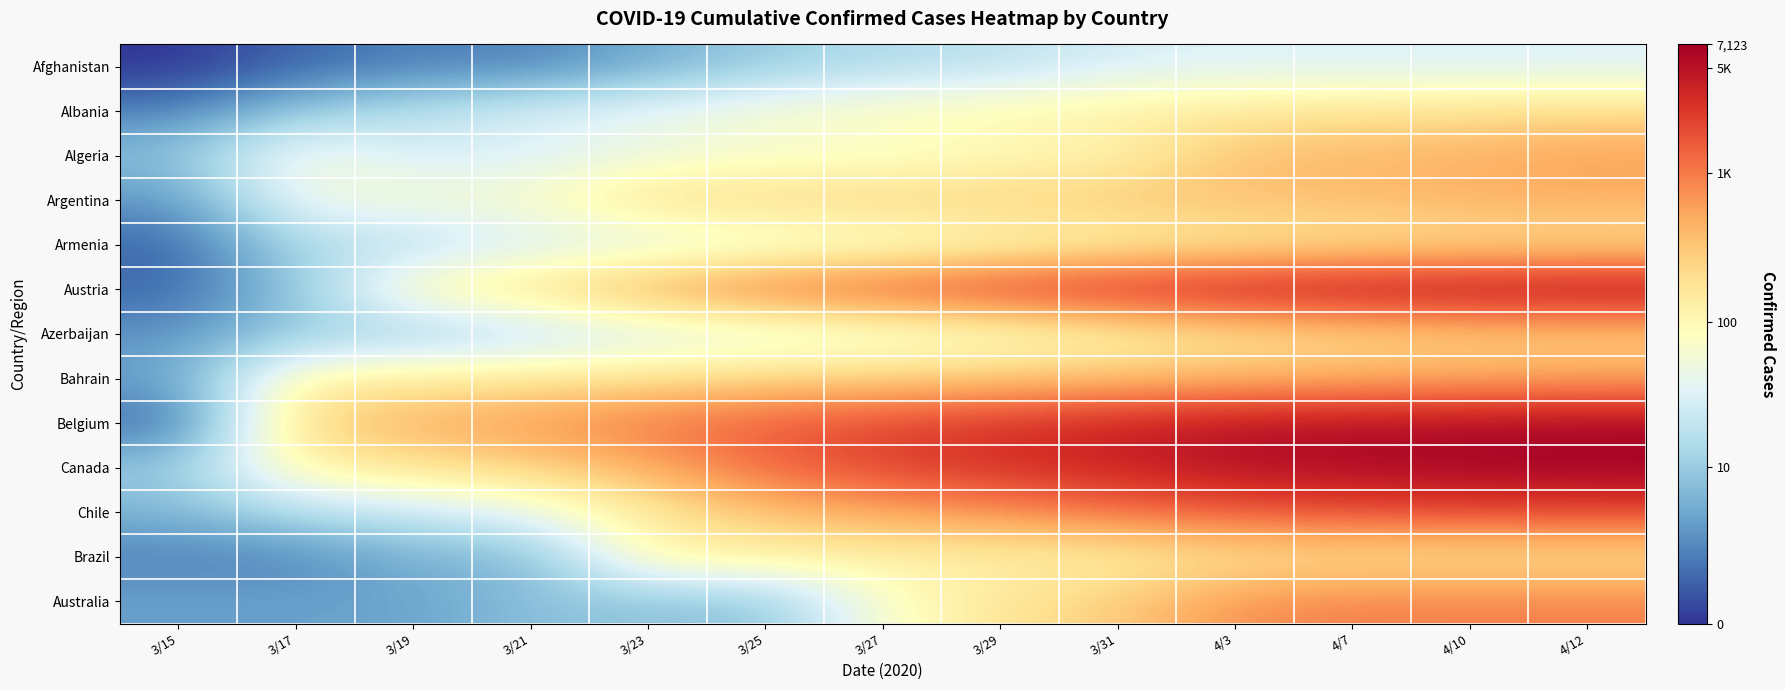

Reading left to right, what are all the values shown in this chart?

Afghanistan: 3/15=0.0	3/17=0.7	3/19=1.1	3/21=1.1	3/23=1.8	3/25=2.4	3/27=2.8	3/29=2.9	3/31=3.4	4/3=3.5	4/7=3.5	4/10=3.5	4/12=3.5
Albania: 3/15=1.1	3/17=2.4	3/19=2.9	3/21=3.5	3/23=3.8	3/25=4.2	3/27=4.5	3/29=4.7	3/31=4.9	4/3=5.1	4/7=5.2	4/10=5.3	4/12=5.4
Algeria: 3/15=2.2	3/17=4.2	3/19=3.4	3/21=3.5	3/23=3.9	3/25=4.1	3/27=4.1	3/29=4.5	3/31=4.7	4/3=5.9	4/7=6.0	4/10=6.1	4/12=6.4
Argentina: 3/15=1.4	3/17=4.0	3/19=4.2	3/21=4.3	3/23=5.4	3/25=5.5	3/27=5.6	3/29=5.6	3/31=5.8	4/3=5.9	4/7=5.9	4/10=6.1	4/12=6.2
Armenia: 3/15=0.7	3/17=2.7	3/19=2.8	3/21=3.4	3/23=3.4	3/25=3.8	3/27=4.1	3/29=4.5	3/31=4.7	4/3=5.0	4/7=5.2	4/10=5.3	4/12=5.3
Austria: 3/15=0.7	3/17=2.3	3/19=4.7	3/21=5.4	3/23=6.5	3/25=7.3	3/27=7.6	3/29=8.0	3/31=8.3	4/3=8.6	4/7=8.7	4/10=8.8	4/12=8.9
Azerbaijan: 3/15=1.4	3/17=2.4	3/19=2.4	3/21=2.8	3/23=3.3	3/25=3.5	3/27=3.8	3/29=4.2	3/31=4.6	4/3=5.1	4/7=5.3	4/10=5.5	4/12=5.5
Bahrain: 3/15=1.6	3/17=4.8	3/19=5.0	3/21=5.2	3/23=5.3	3/25=5.6	3/27=5.6	3/29=5.8	3/31=5.9	4/3=6.1	4/7=6.2	4/10=6.3	4/12=6.3
Belgium: 3/15=0.7	3/17=5.6	3/19=6.1	3/21=6.5	3/23=7.0	3/25=7.3	3/27=7.7	3/29=8.0	3/31=8.2	4/3=8.5	4/7=8.6	4/10=8.7	4/12=8.8
Canada: 3/15=2.4	3/17=4.7	3/19=5.2	3/21=5.5	3/23=6.1	3/25=7.2	3/27=7.7	3/29=8.0	3/31=8.2	4/3=8.5	4/7=8.7	4/10=8.8	4/12=8.9
Chile: 3/15=1.9	3/17=2.9	3/19=3.1	3/21=3.8	3/23=5.1	3/25=5.8	3/27=6.3	3/29=6.6	3/31=7.0	4/3=7.4	4/7=7.5	4/10=7.6	4/12=7.6
Brazil: 3/15=1.1	3/17=1.1	3/19=1.9	3/21=1.9	3/23=4.8	3/25=4.9	3/27=4.9	3/29=4.9	3/31=4.9	4/3=5.2	4/7=5.2	4/10=5.2	4/12=5.2
Australia: 3/15=1.6	3/17=1.6	3/19=1.6	3/21=2.2	3/23=2.2	3/25=2.2	3/27=4.3	3/29=5.2	3/31=5.7	4/3=6.6	4/7=6.8	4/10=6.8	4/12=6.8